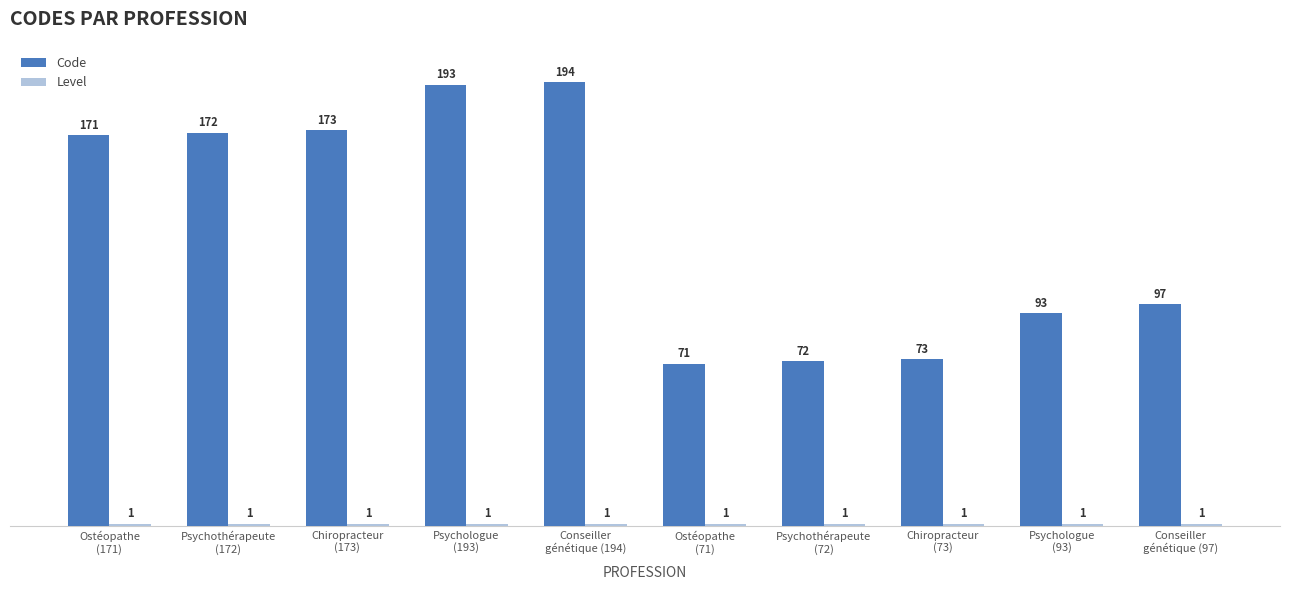

Which category has the lowest value in the Code series?

Ostéopathe
(71)